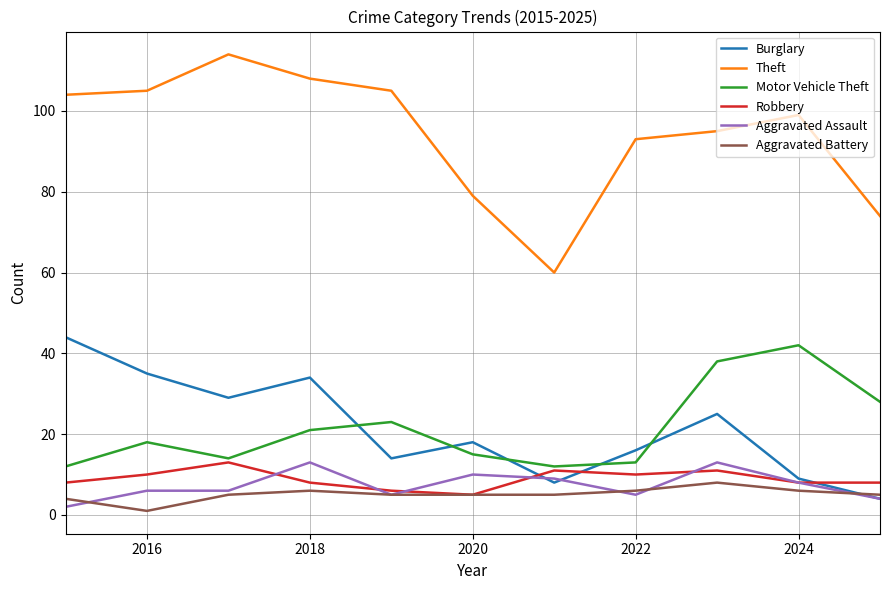

True or false: Theft and Aggravated Battery cross at least once.

False